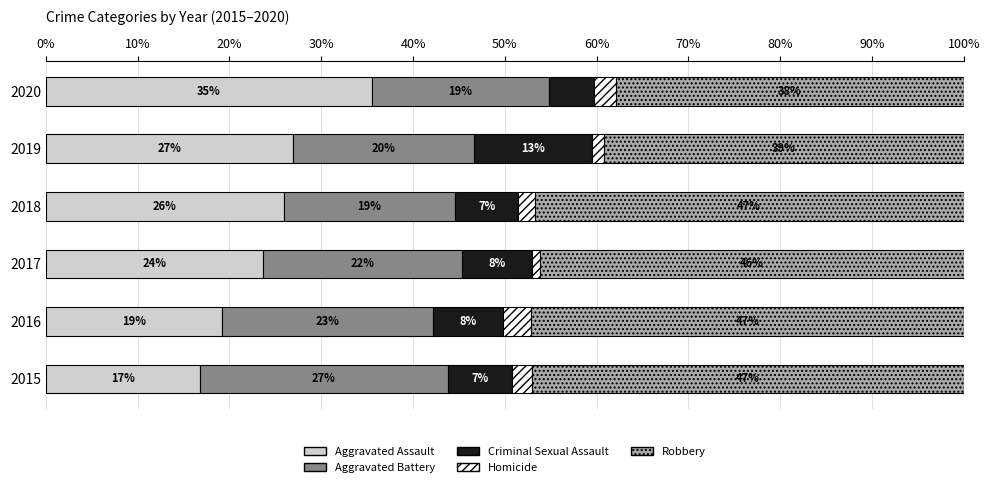

What is the difference between the second highest and minimum values in the Robbery series?

9.1